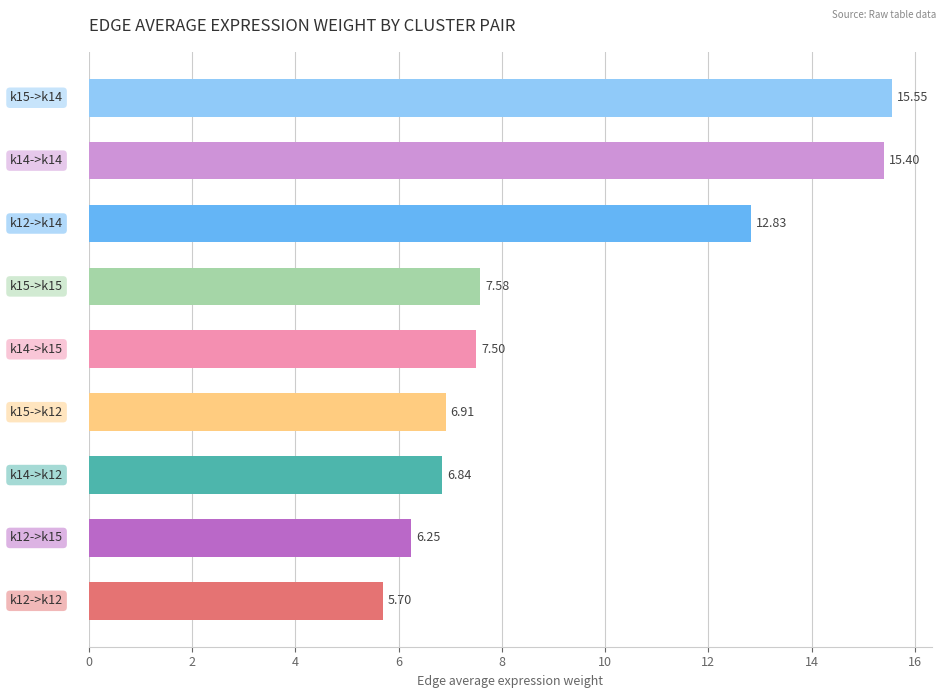

What is the sum of all values?

84.6